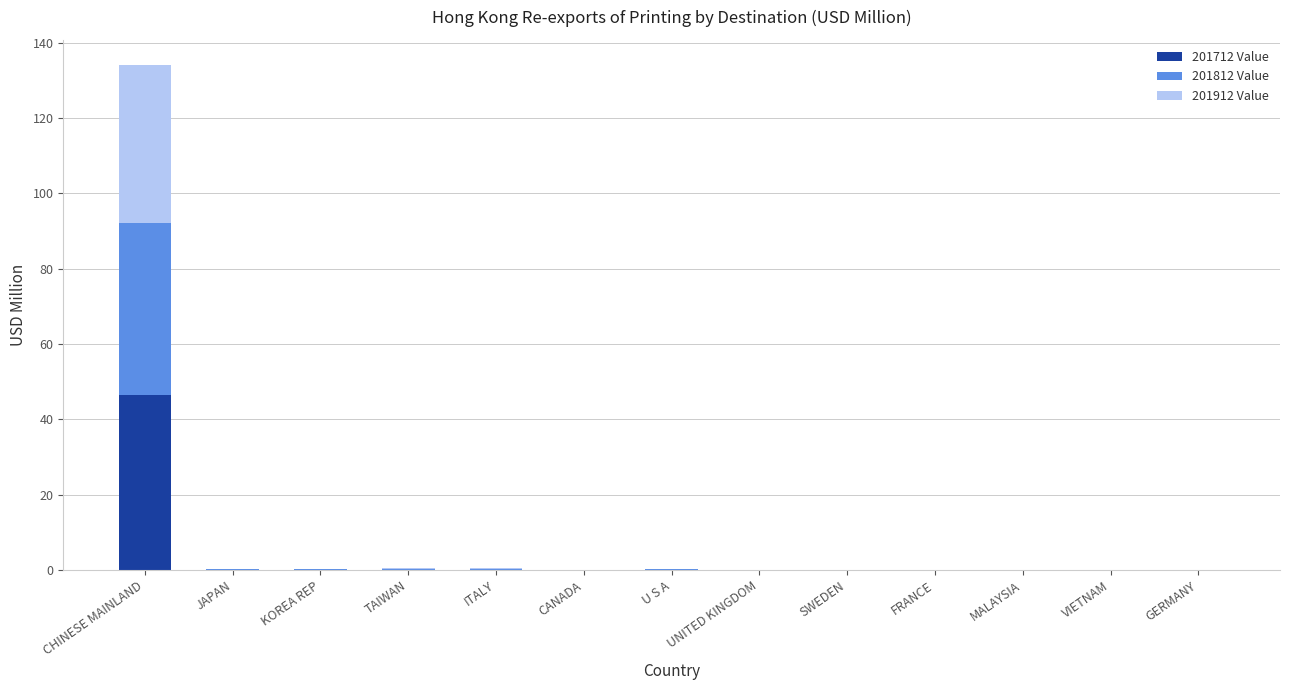

At which category is the sum across all series the highest?

CHINESE MAINLAND